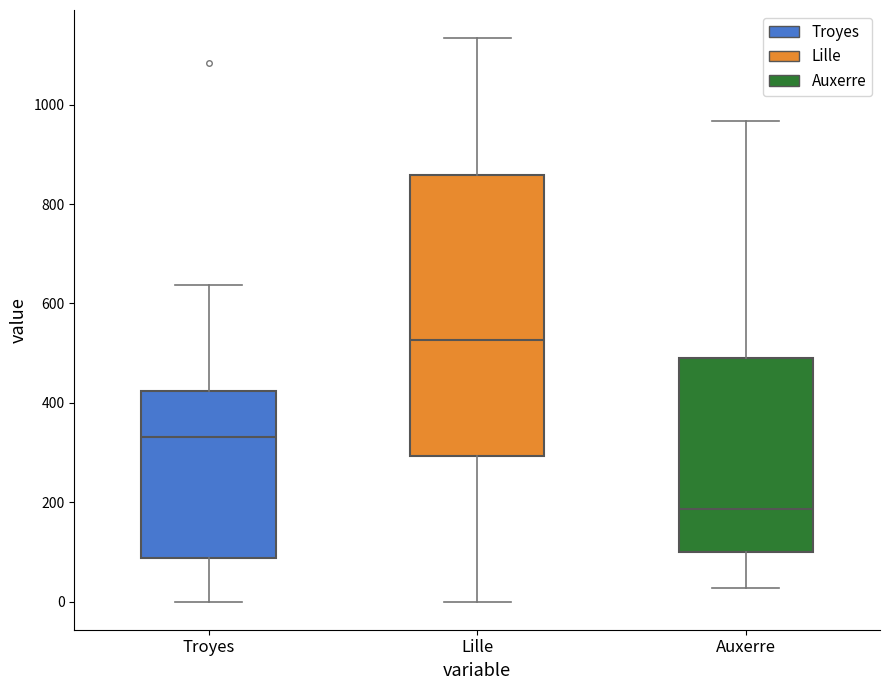

Which box is the tallest, from its lower edge to its upper edge?

Lille